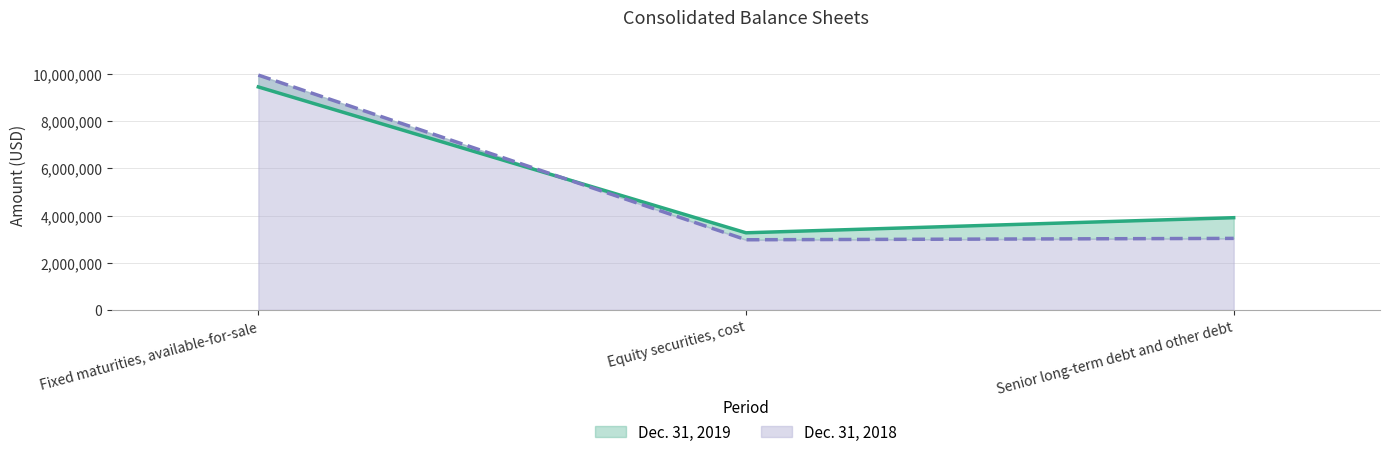

What is the value of the Dec. 31, 2018 point at the 2nd from the left?

2971856